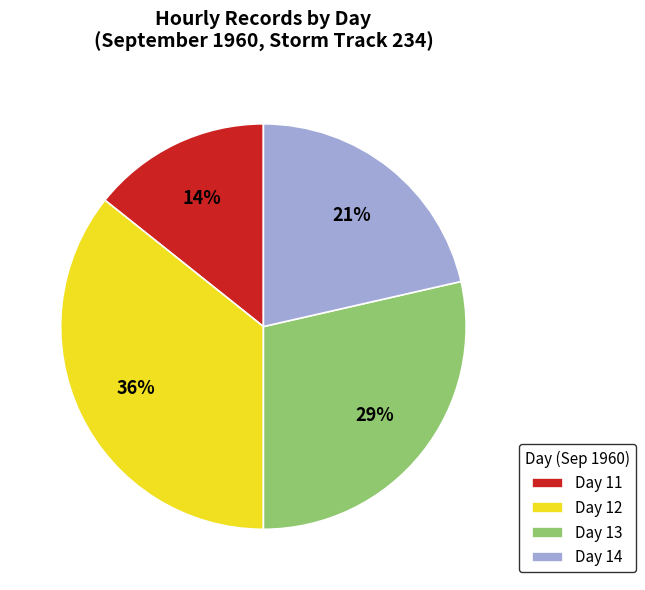

Is Day 14 the majority of the pie?

No